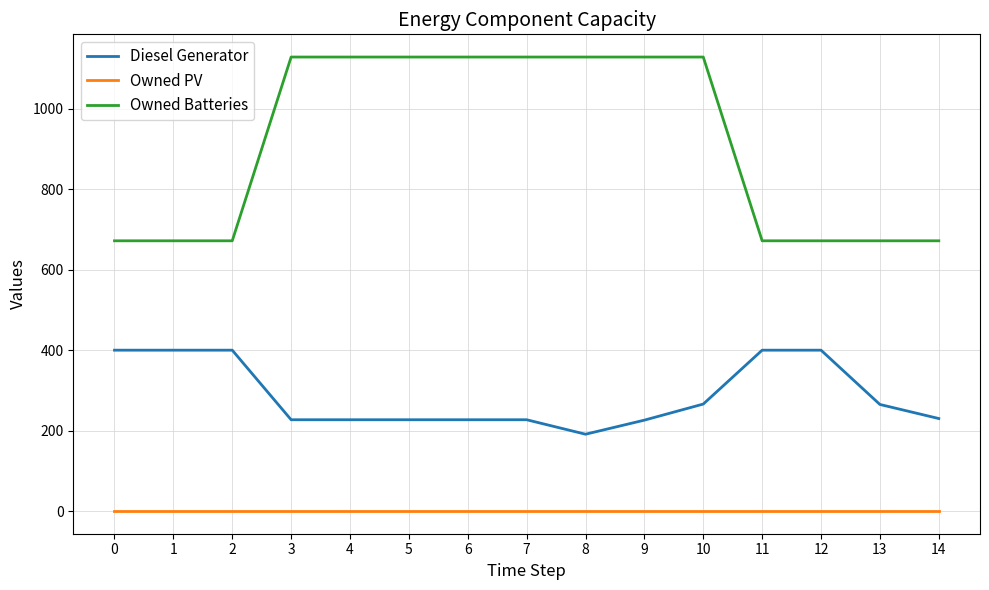

At how many categories does at least one series exceed 69?

15